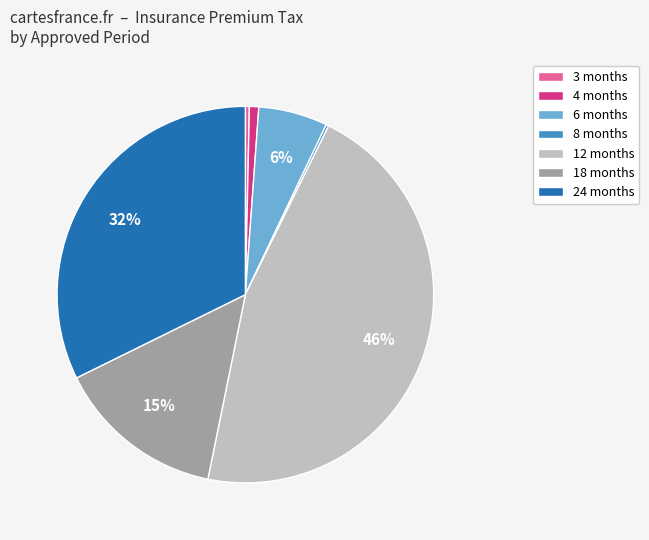

Combined, do 24 and 12 account for over 50%?

Yes